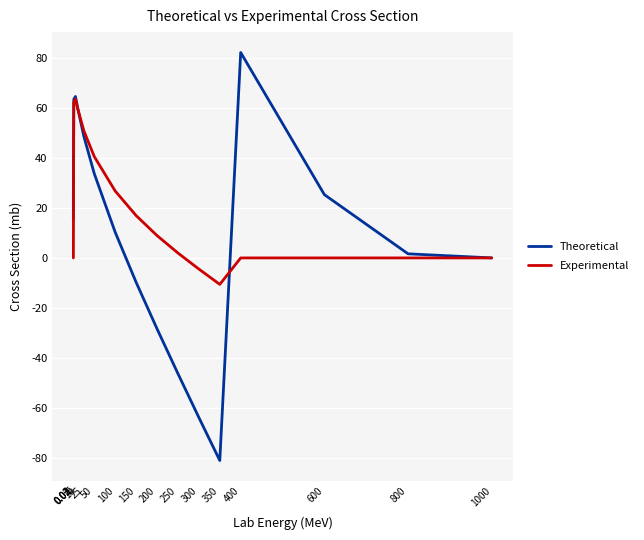

List the series in order of their peak value, highest first.

Theoretical, Experimental